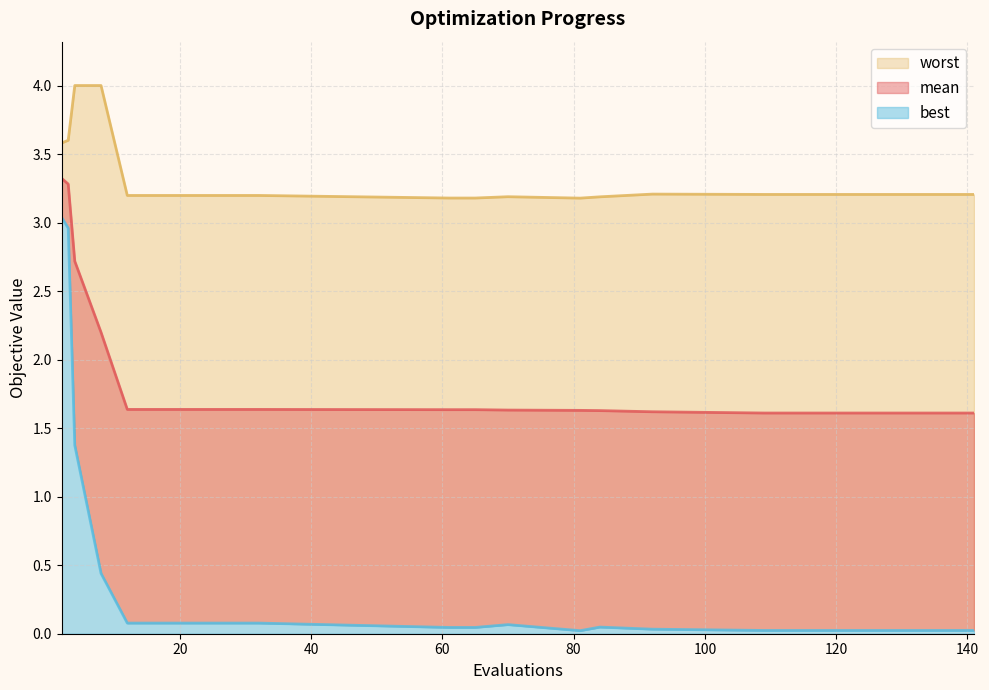

List the labels in order of worst value, smallest first.

81, 61, 65, 84, 70, 12, 16, 20, 24, 28, 32, 109, 133, 141, 92, 2, 3, 4, 8